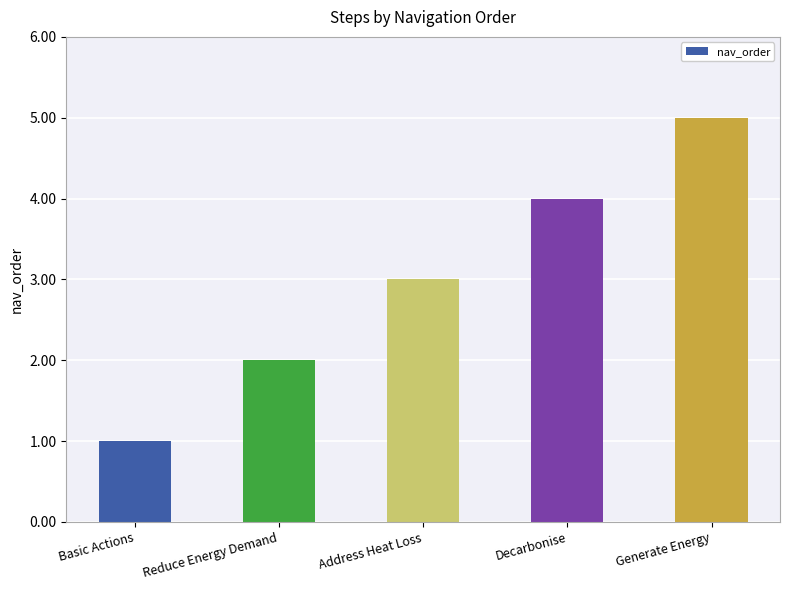

What is the average value?

3